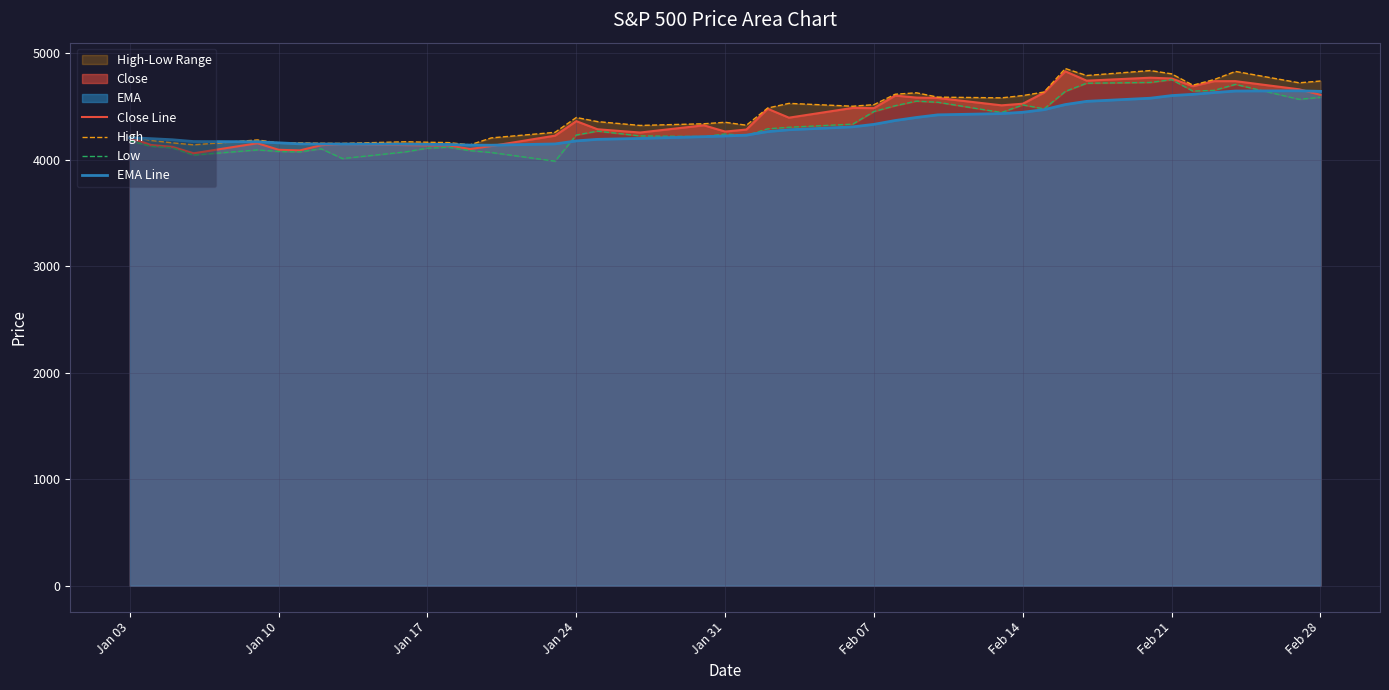

Which series has the largest range (max minus min)?

Close Line